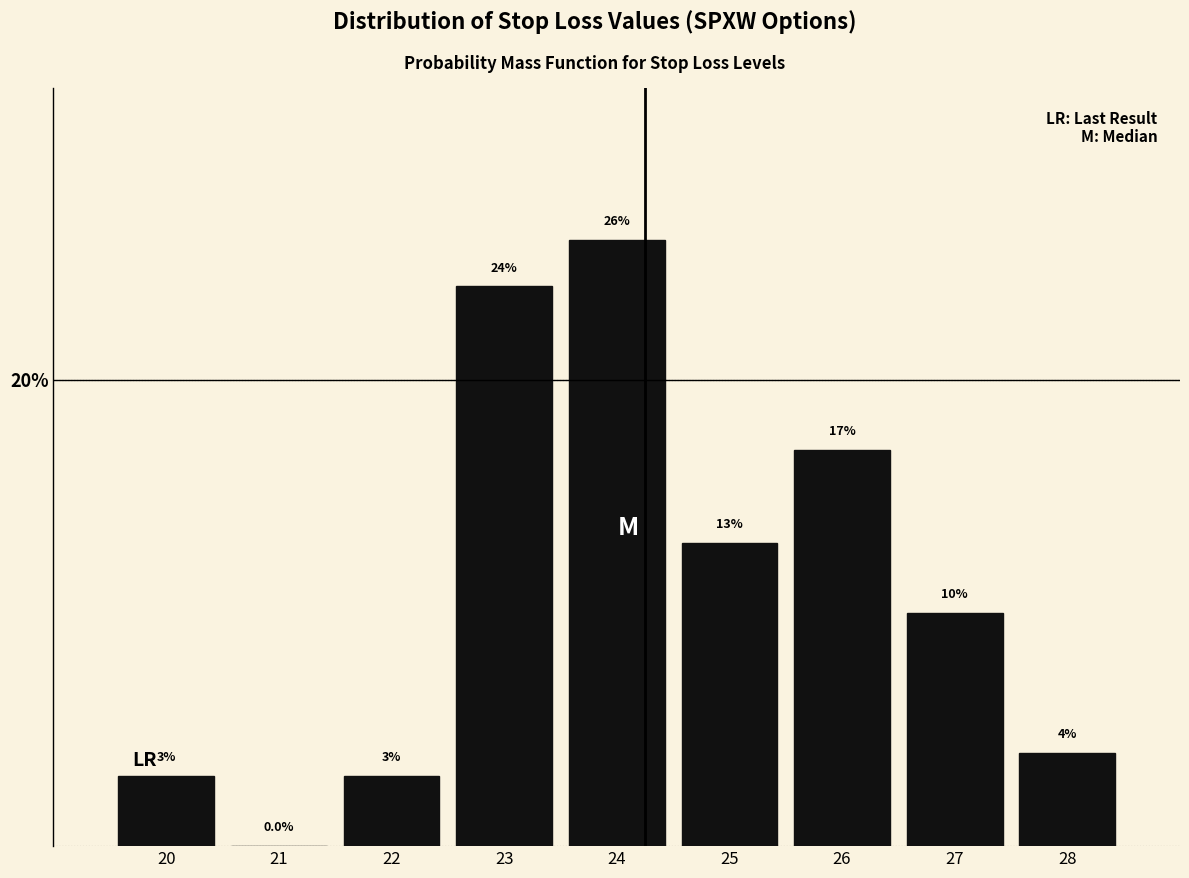

Reading left to right, transcribe this chart: for each bar, give the range it covers on the x-axis and its height.

19.5 to 20.5: 3.0
20.5 to 21.5: 0.0
21.5 to 22.5: 3.0
22.5 to 23.5: 24.0
23.5 to 24.5: 26.0
24.5 to 25.5: 13.0
25.5 to 26.5: 17.0
26.5 to 27.5: 10.0
27.5 to 28.5: 4.0